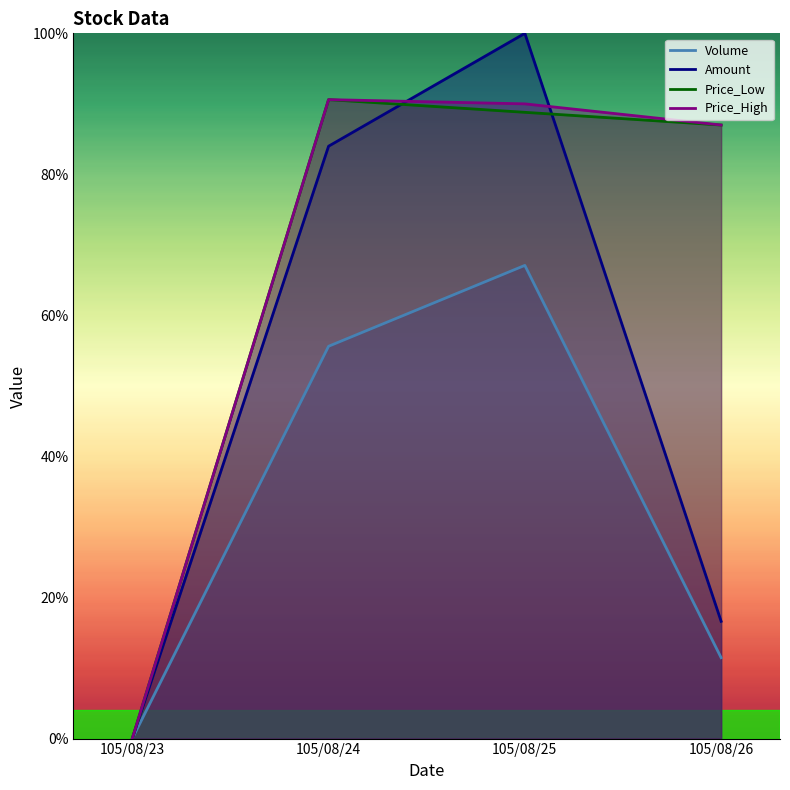

True or false: Volume and Price_Low intersect in this chart.

False